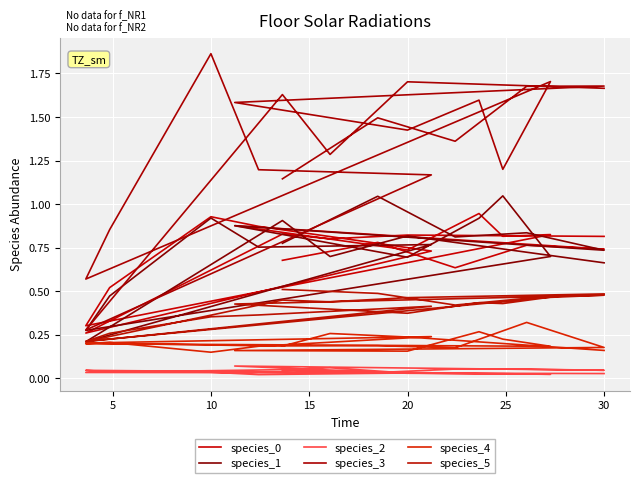

What are all the series names shown in the legend?

species_0, species_1, species_2, species_3, species_4, species_5